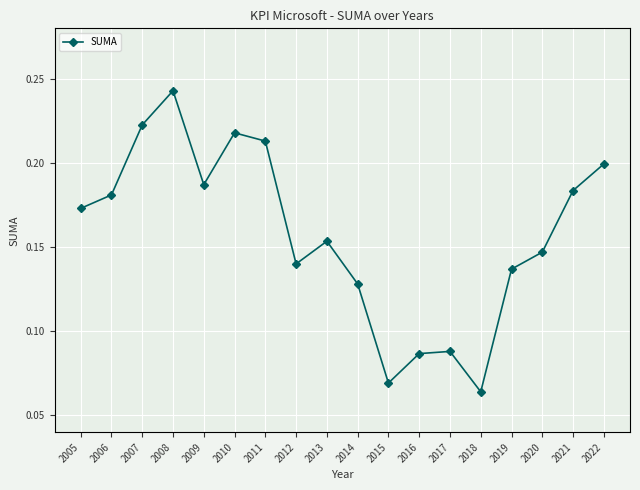

How many values are between 0 and 1?

18